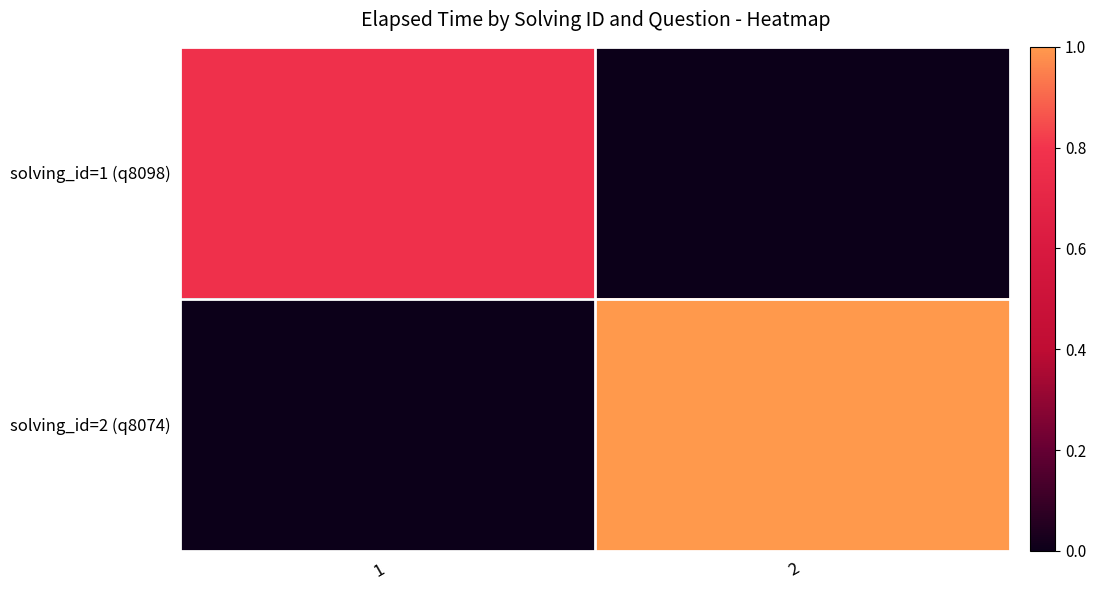

How many data points does each series have?

2